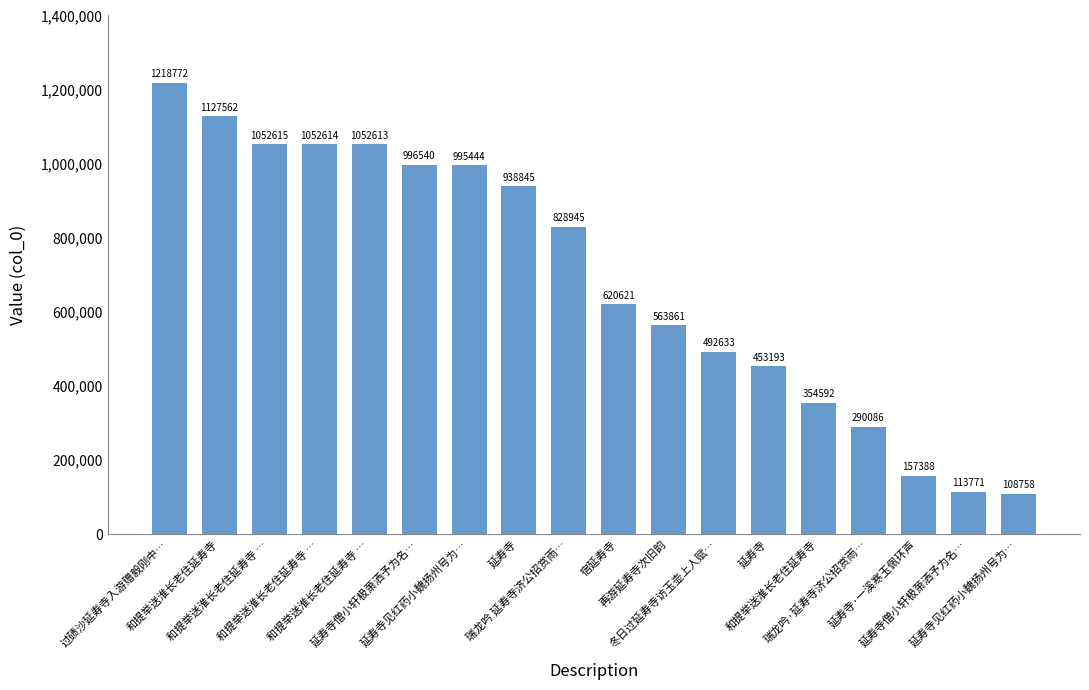

The chart shows a value of 1052614 at 和提举送淮长老住延寿寺 …. True or false?

True